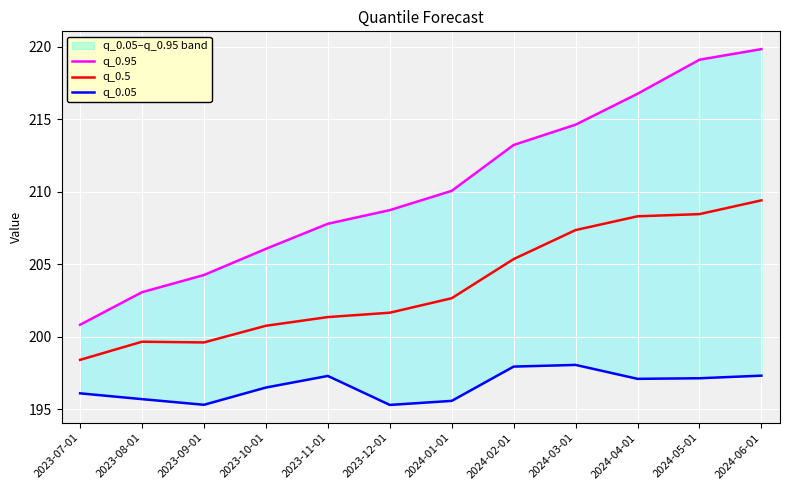

At which category does q_0.05 reach its first local peak?

2023-11-01